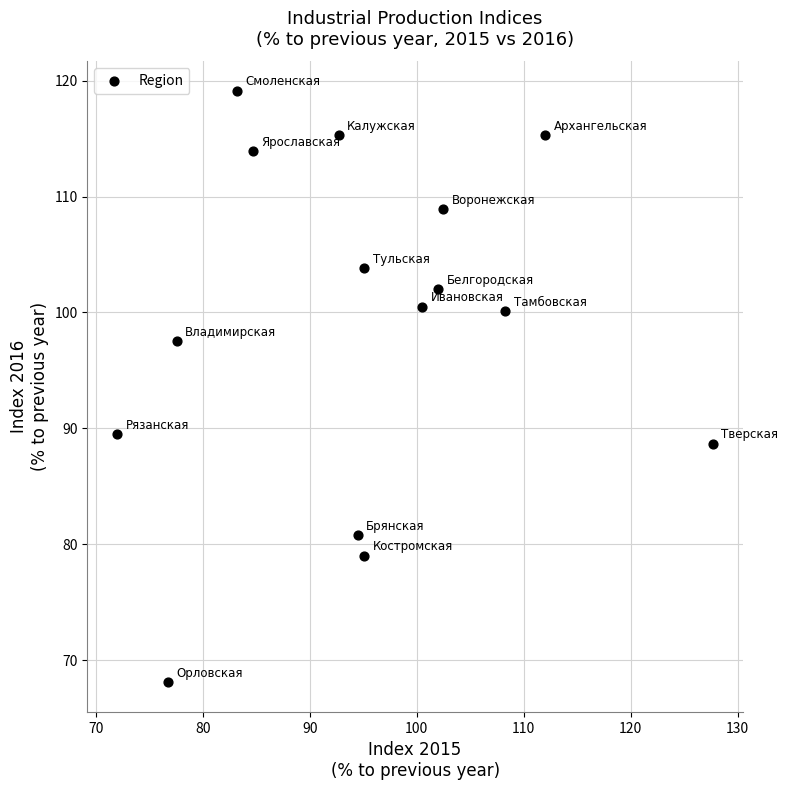

What Y value in the scatter plot is closest to 93?

89.5